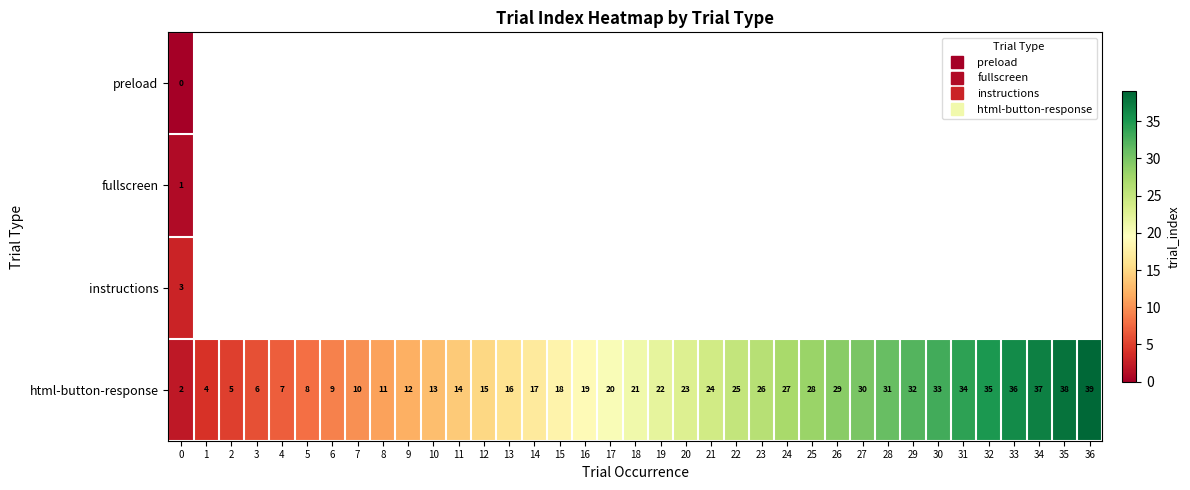

Where does the html-button-response series first go above 21?

19